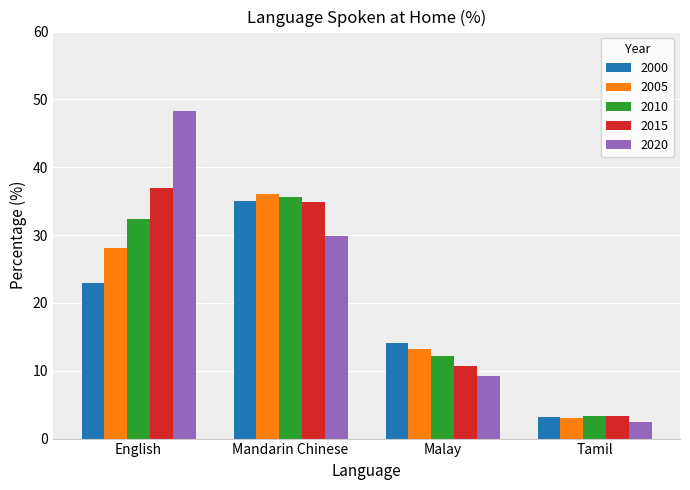

Reading left to right, extract all data points from this chart.

2000: 23.0	35.0	14.1	3.2
2005: 28.1	36.0	13.2	3.1
2010: 32.3	35.6	12.2	3.3
2015: 36.9	34.9	10.7	3.3
2020: 48.3	29.9	9.2	2.5